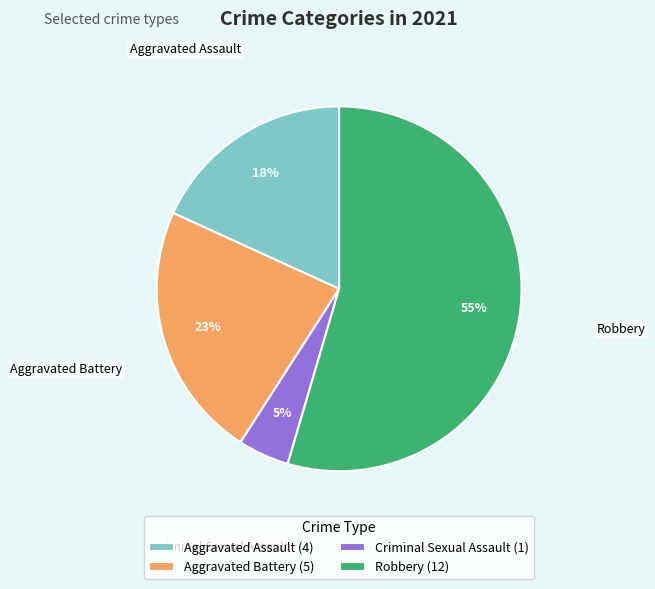

Which has a higher value, Criminal Sexual Assault (1) or Aggravated Battery (5)?

Aggravated Battery (5)